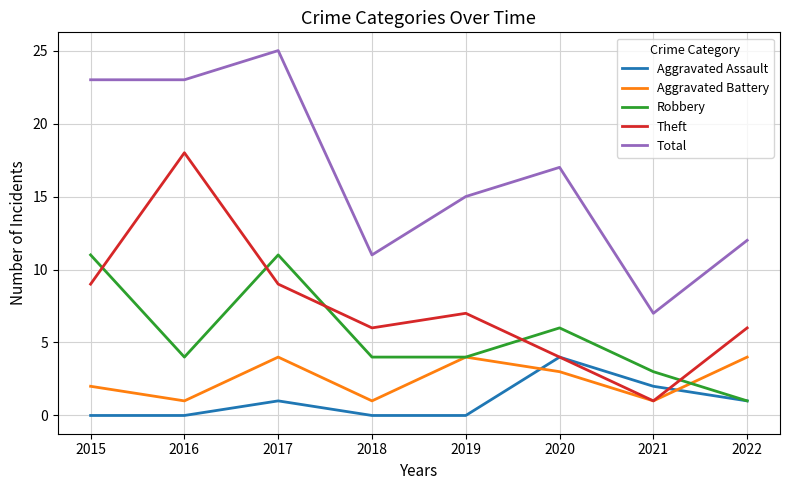

Where is the first local maximum for Robbery?

2017